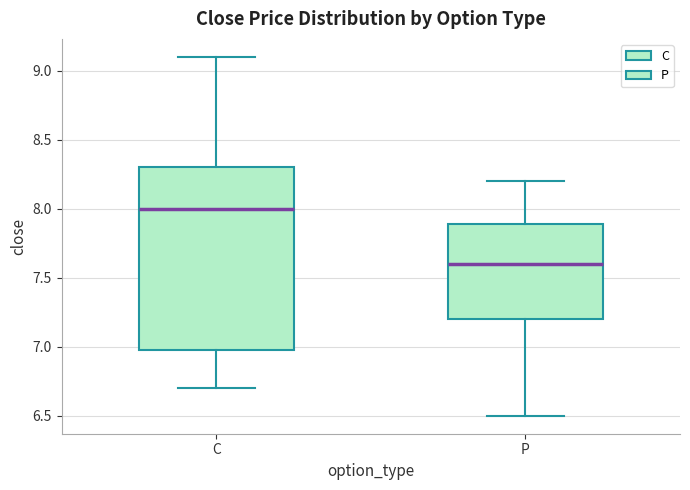

Comparing the boxes themselves (not the whiskers), which one is the tallest?

C